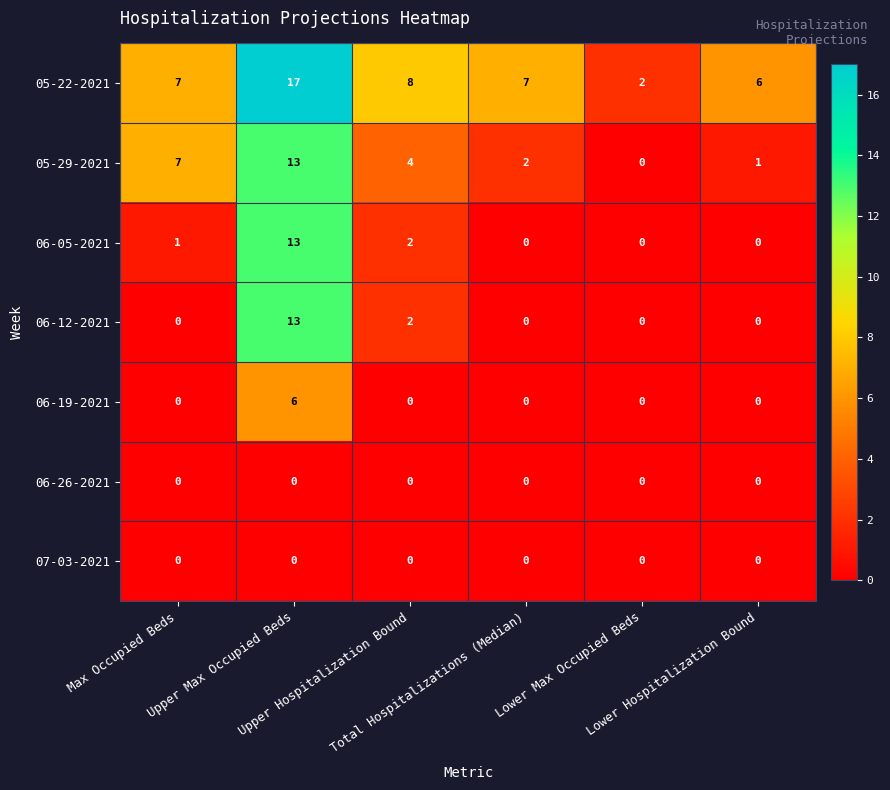

What is the total value across all series at Total Hospitalizations (Median)?

9